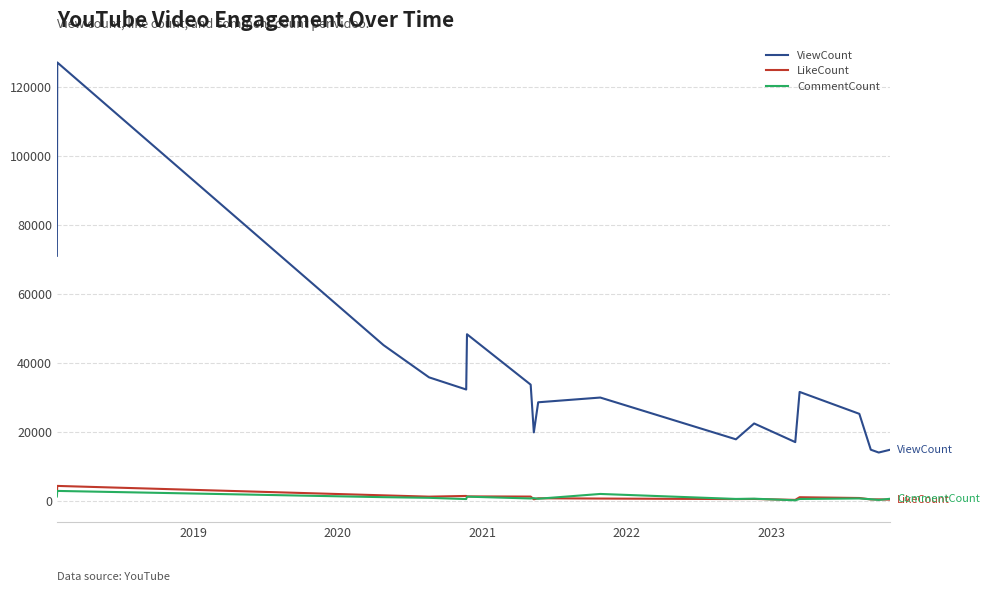

What is the sum of all ViewCount values?

628391